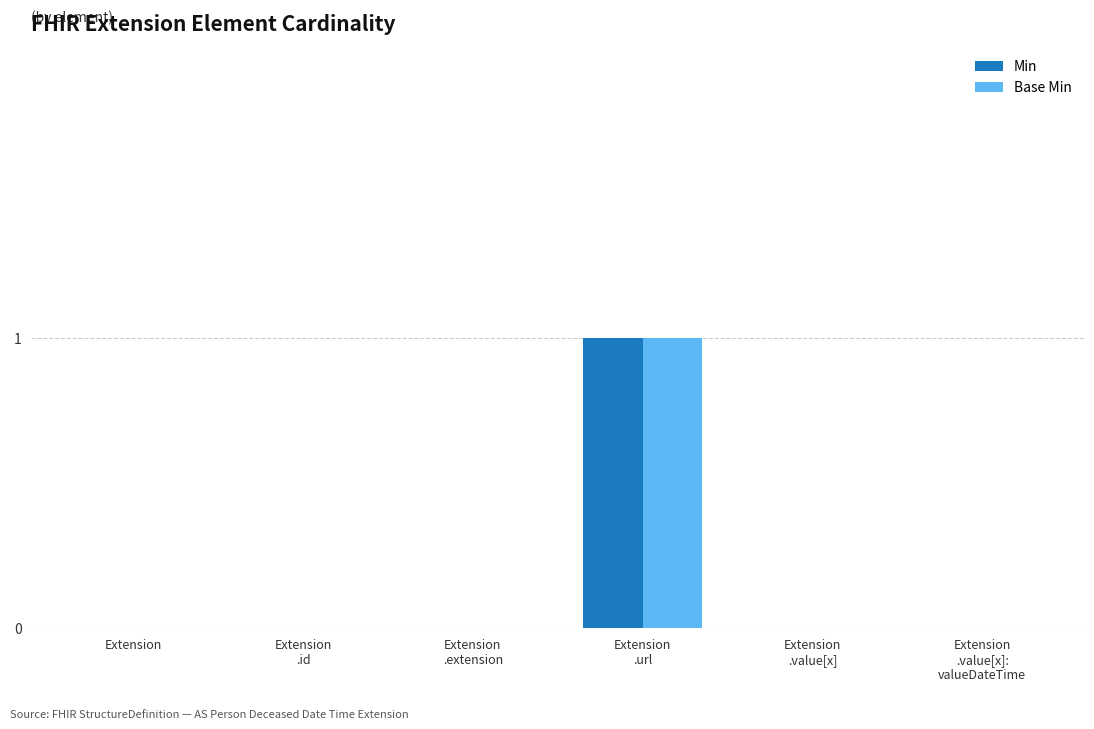

How many groups of bars are there?

6